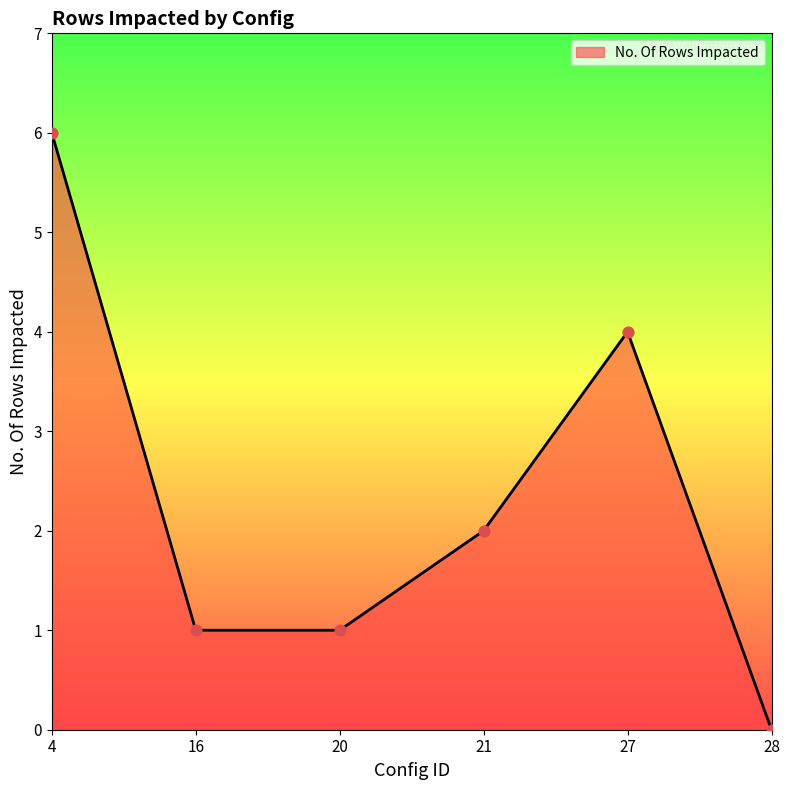

Which has a higher value, 20 or 27?

27